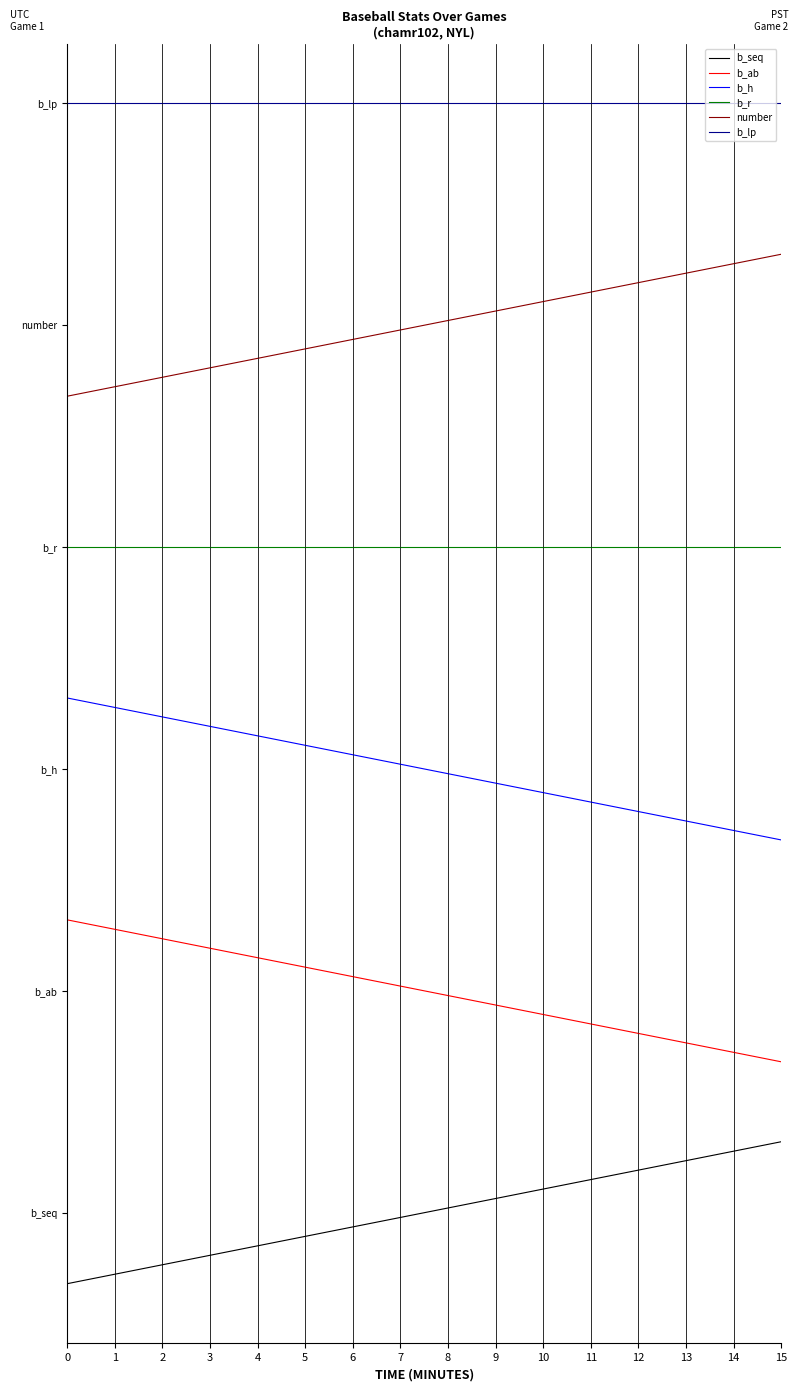

Count the b_h values in the range 4 to 5.

1